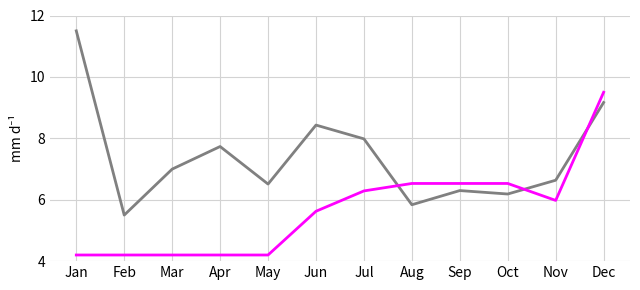

Which label corresponds to the largest value in the chart?

Jan